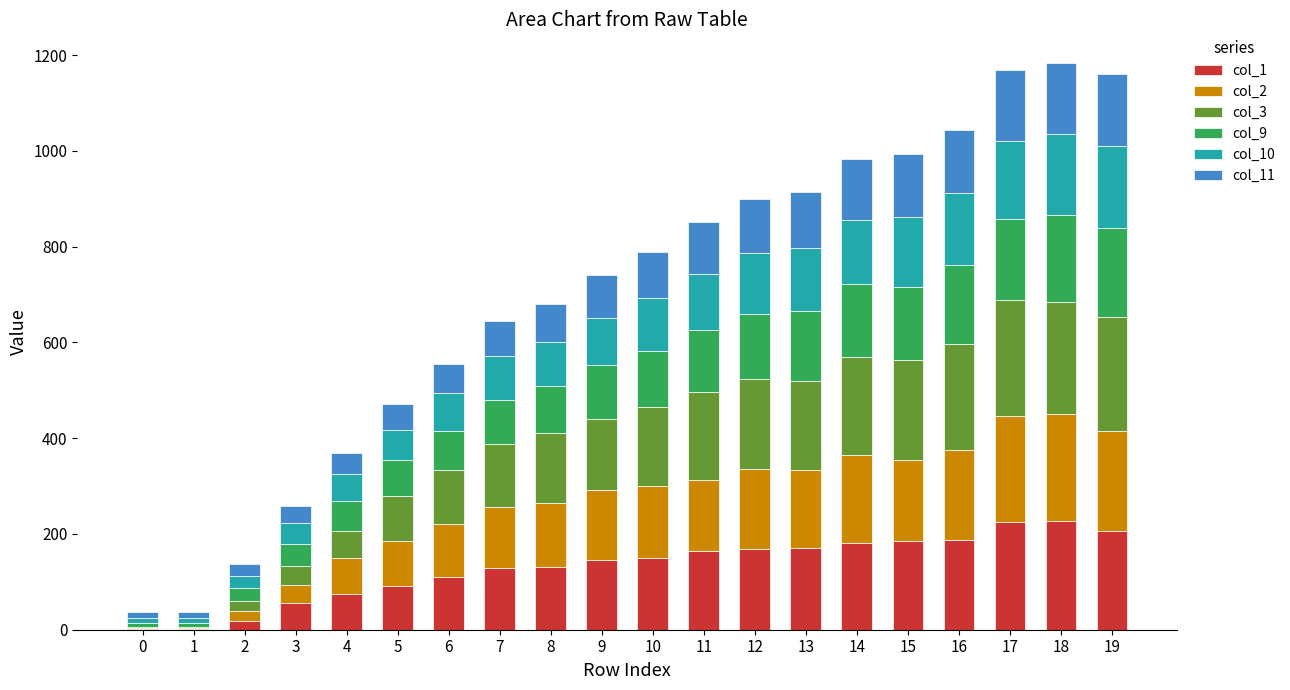

The value of col_1 at 9 is 79. True or false?

False